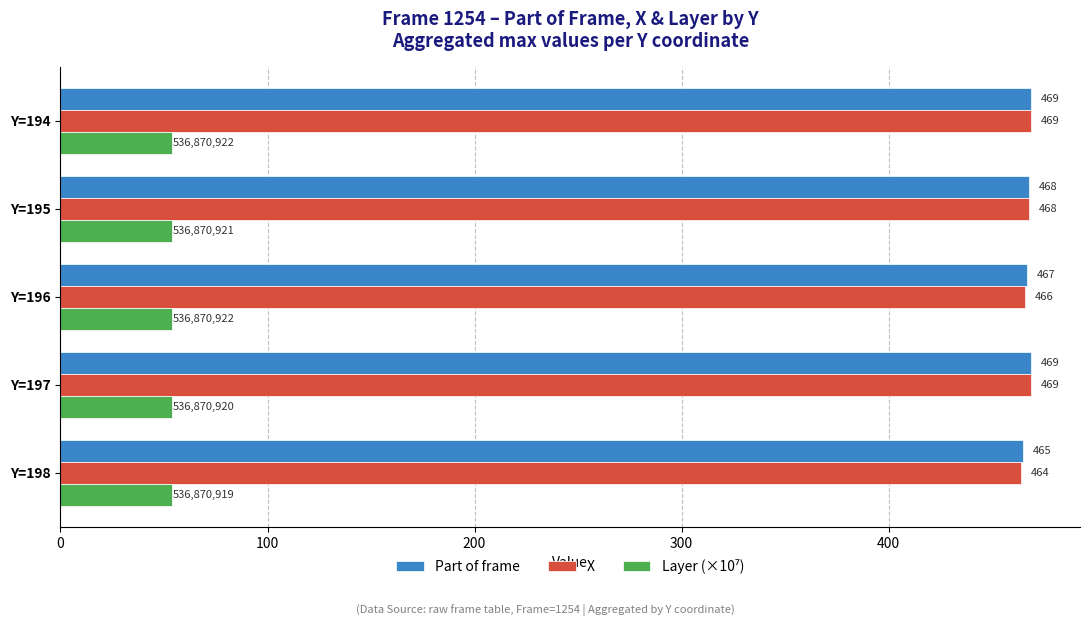

What is the maximum value shown in the chart?

469.0